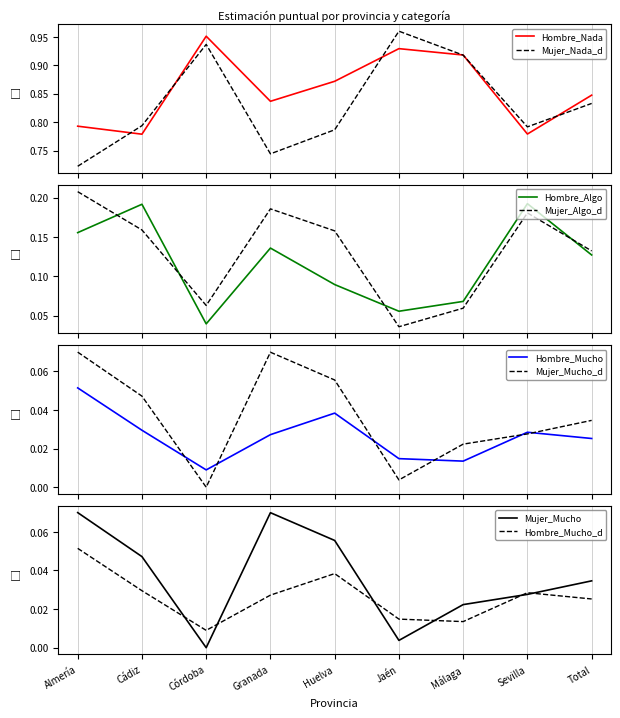

True or false: Mujer_Algo has a value of 0.0 at Jaén.

True